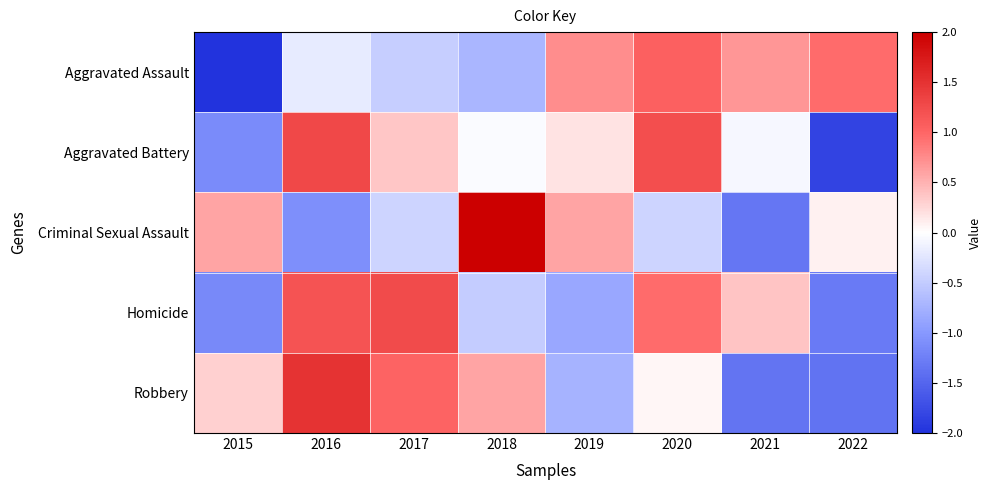

At which category is the sum across all series the highest?

2020